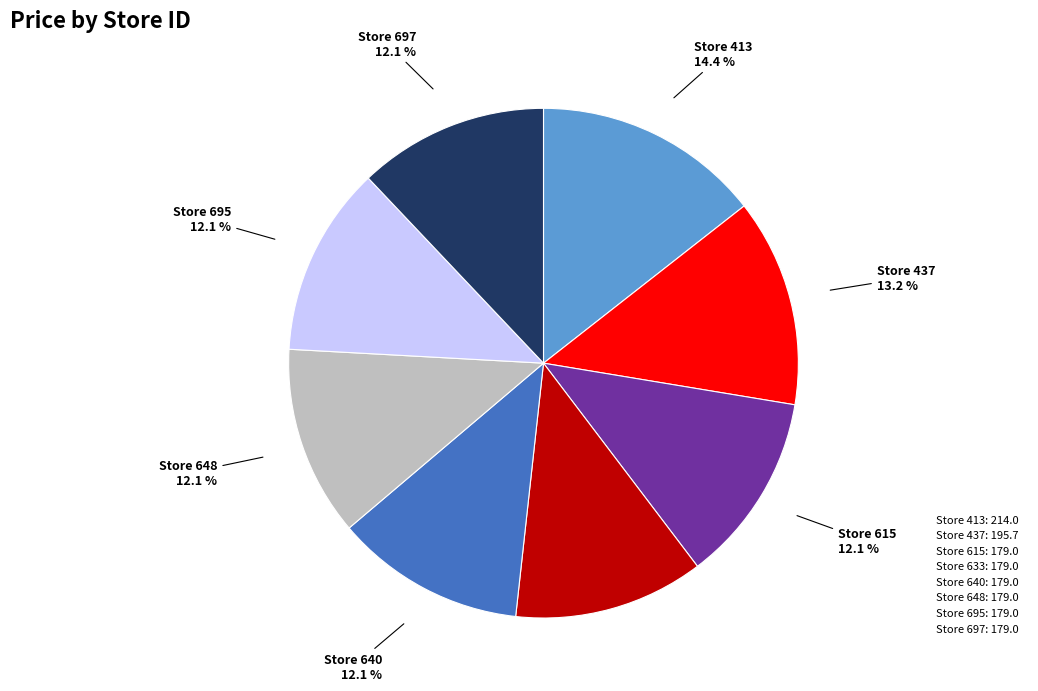

Does Store 413: 214.0 represent more than half of the total?

No